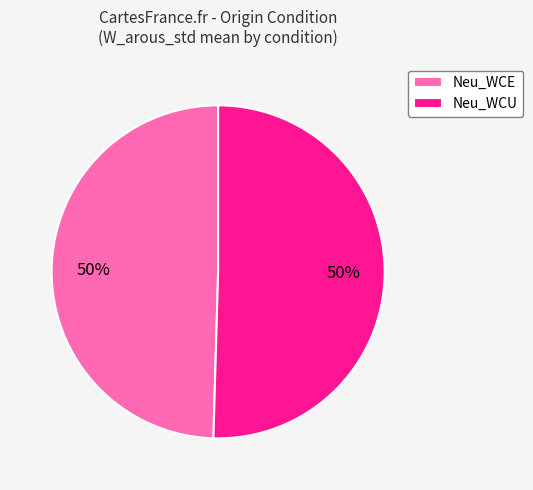

How many segments does this pie chart have?

2